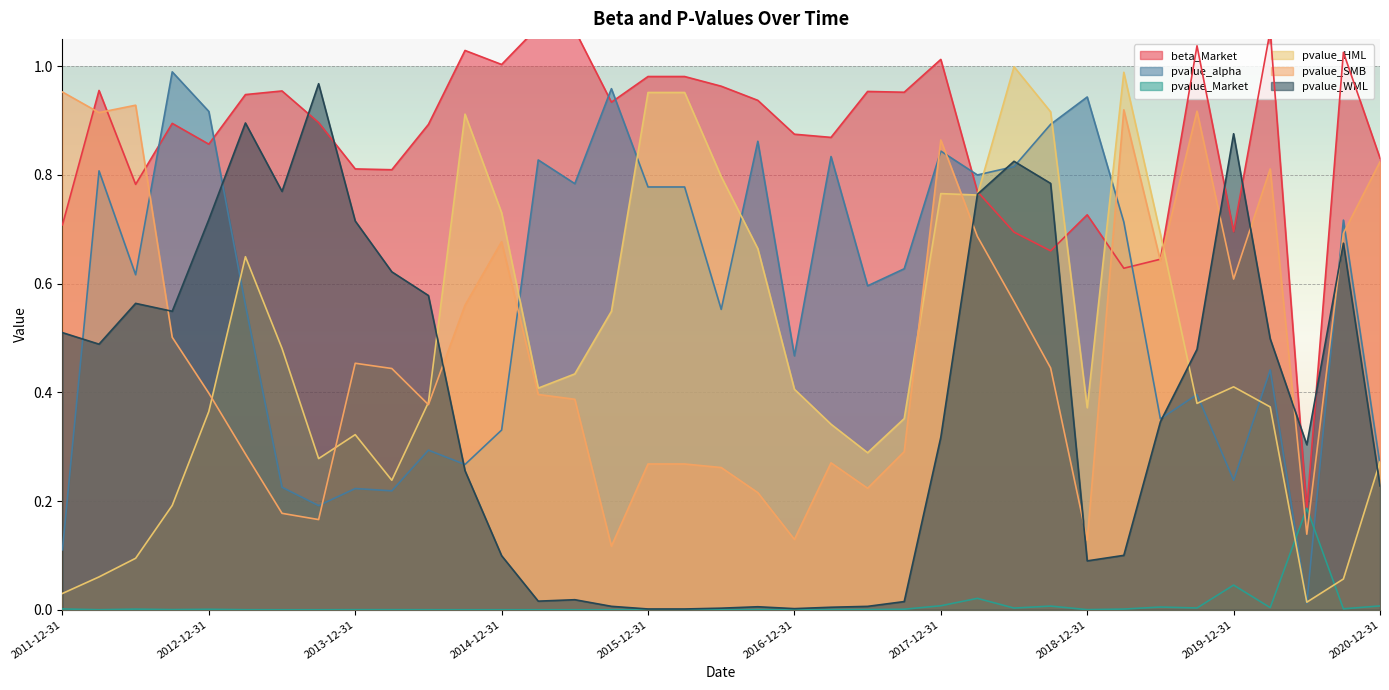

Read the pvalue_alpha value at 2013-03-31.

0.6